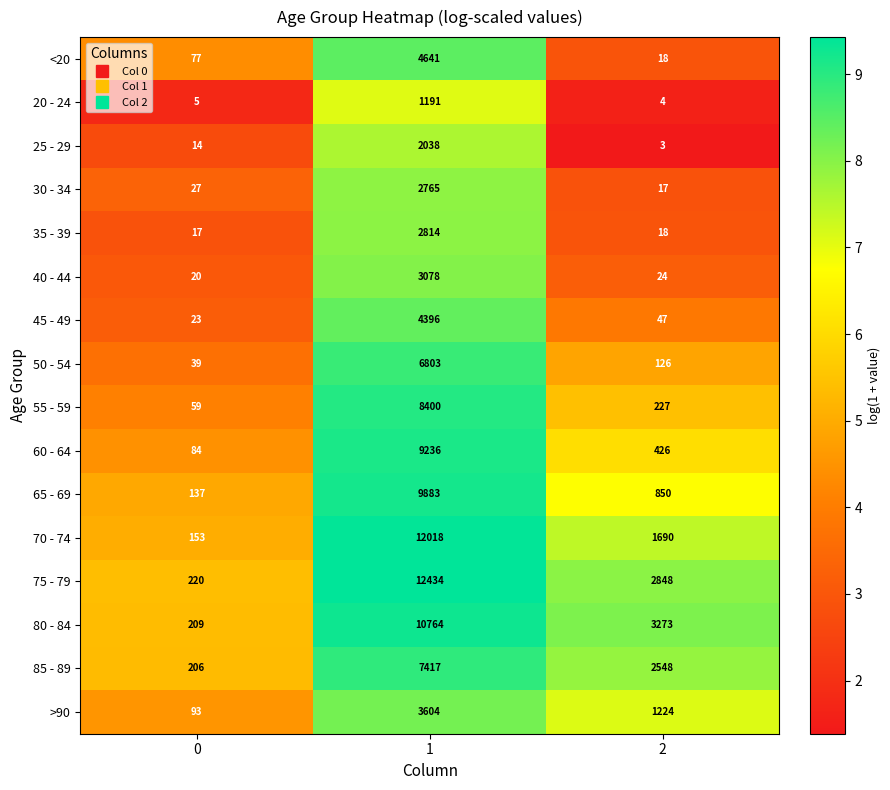

The 65 - 69 series shows 137 at 0. True or false?

True